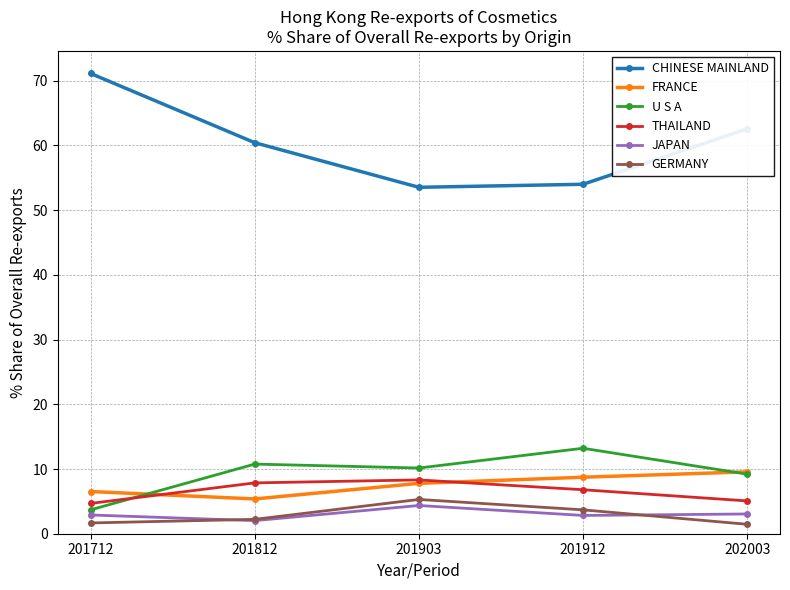

Which series has the widest spread of values?

CHINESE MAINLAND